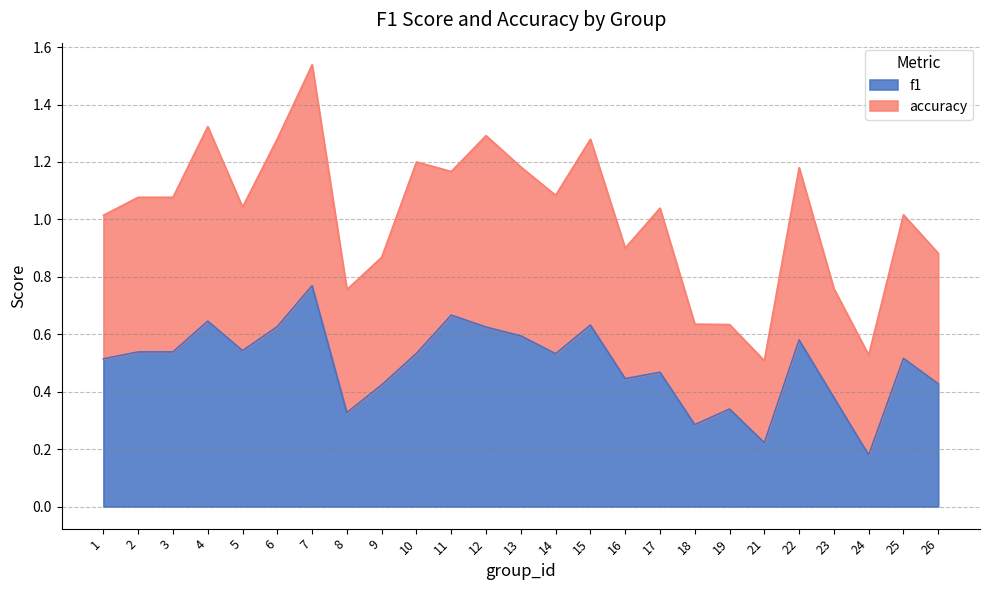

Does the chart display data point markers on the line(s)?

No